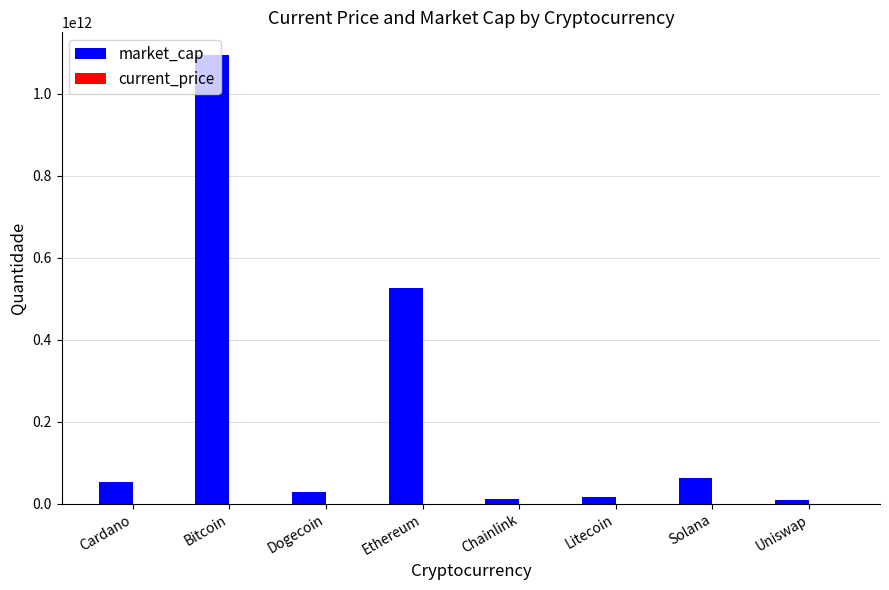

The market_cap series shows 525747031555.0 at Ethereum. True or false?

True